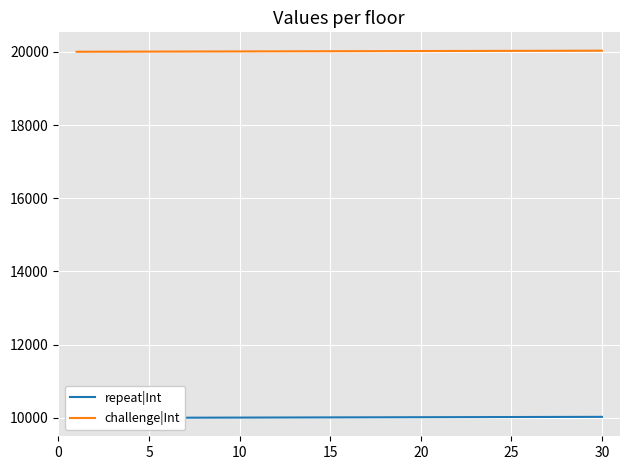

What is the highest value of the challenge|Int series?

20030